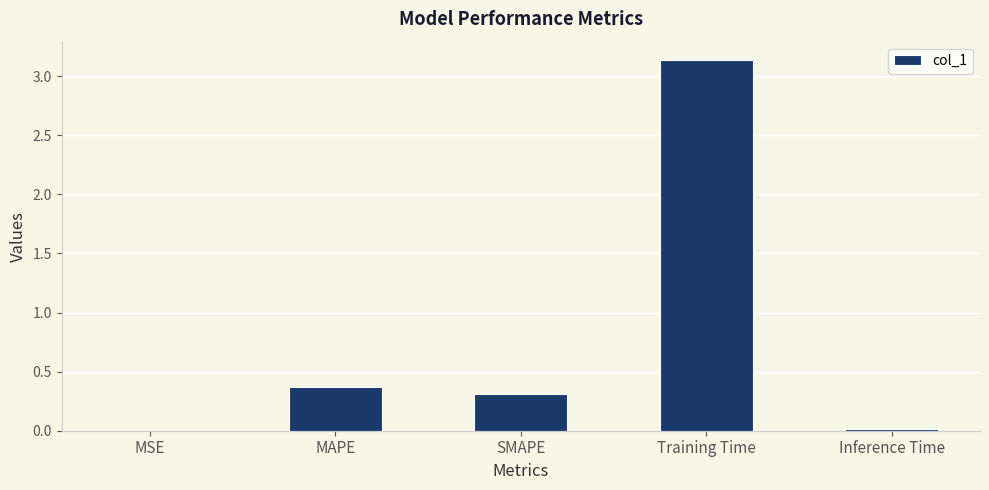

Is it true that the value at SMAPE is 0.3?

True